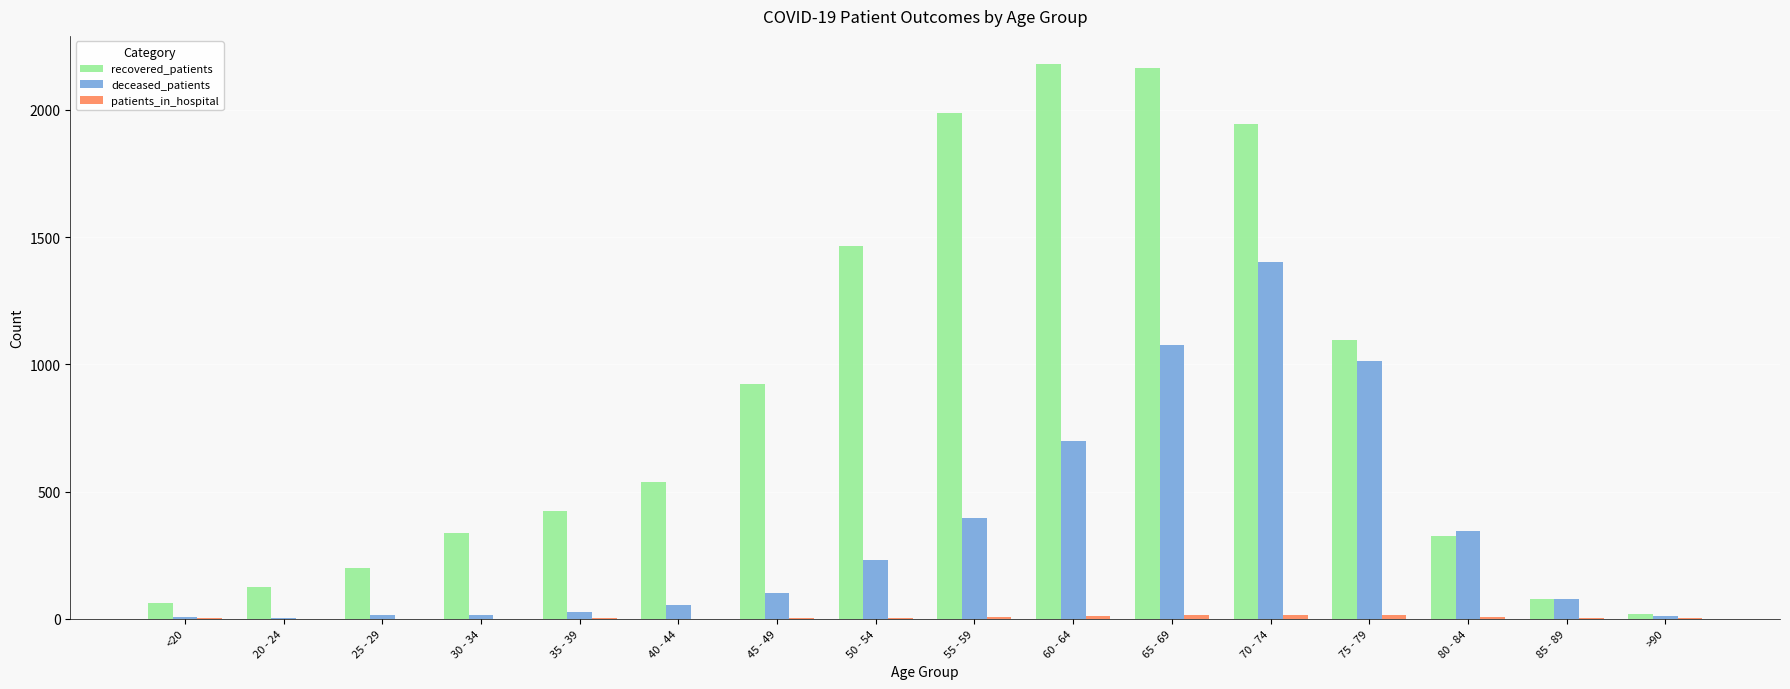

The deceased_patients series shows 1386 at 75 - 79. True or false?

False